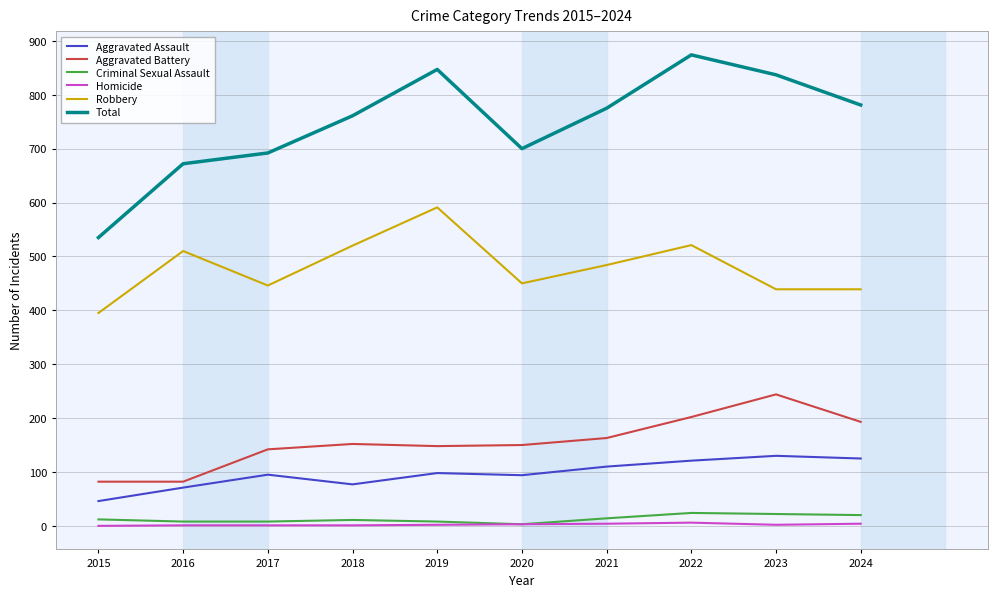

True or false: Homicide and Robbery cross at least once.

False